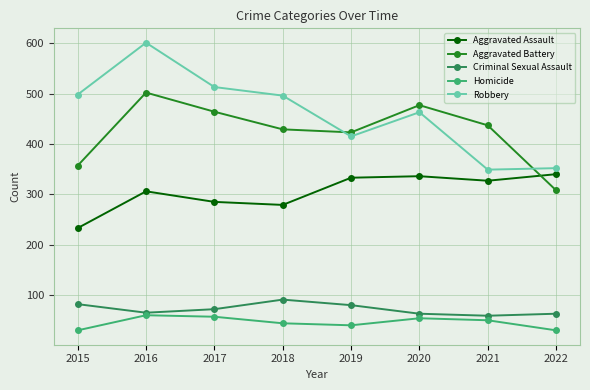

What is the spread (max minus min) of values at 2019?

383